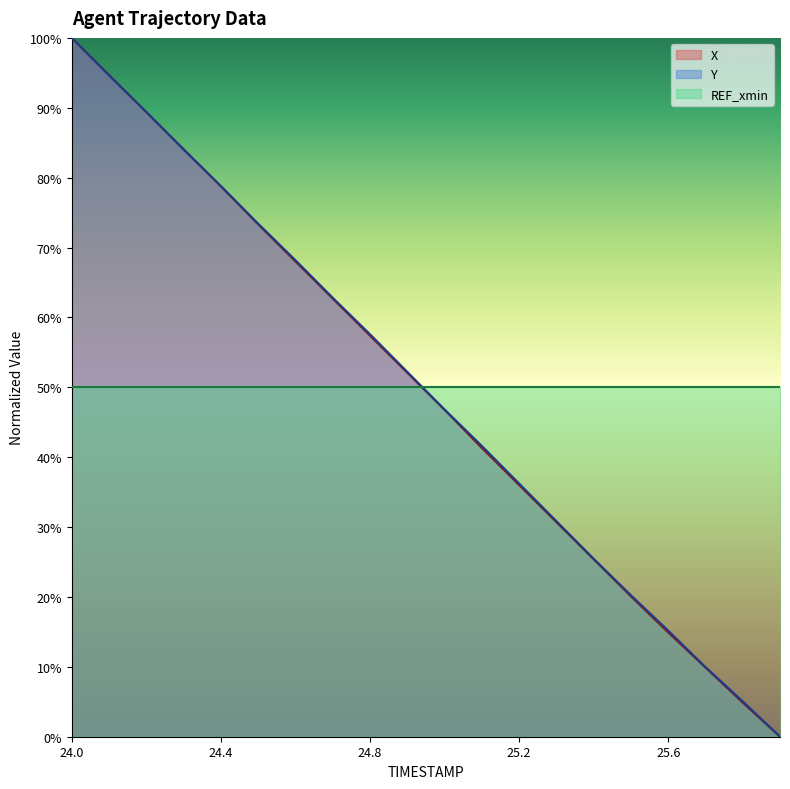

Which series has the largest range (max minus min)?

X